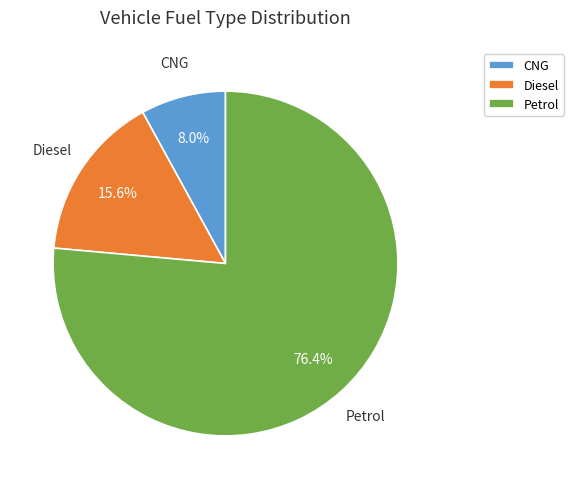

Rank the categories by value from highest to lowest.

Petrol, Diesel, CNG